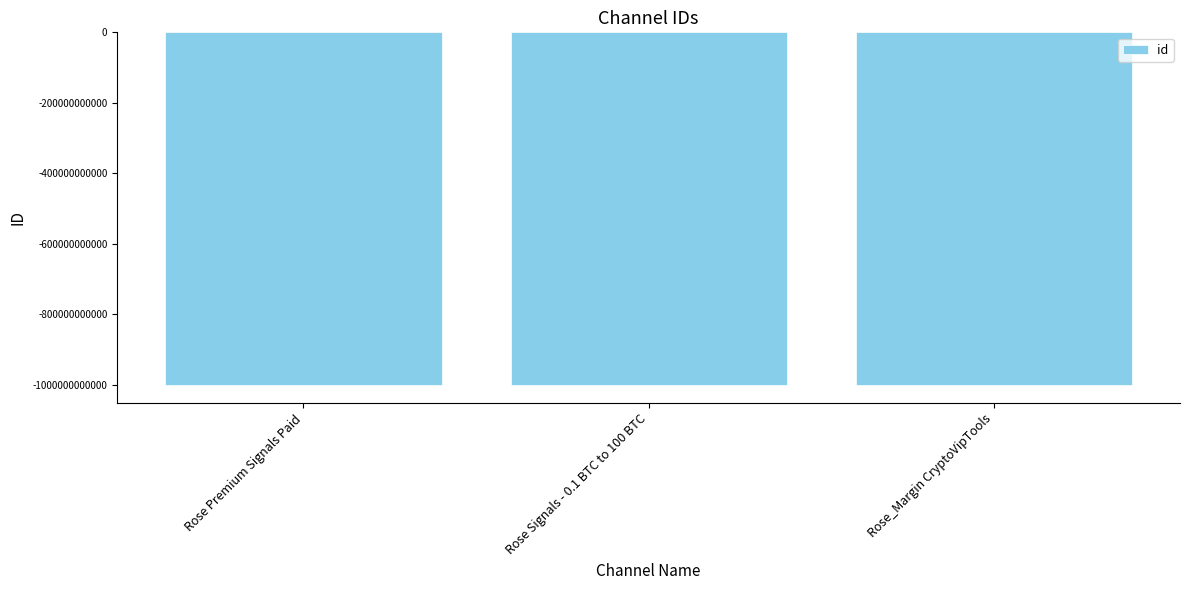

What is the change in value from Rose Premium Signals Paid to Rose_Margin CryptoVipTools?

+554360058